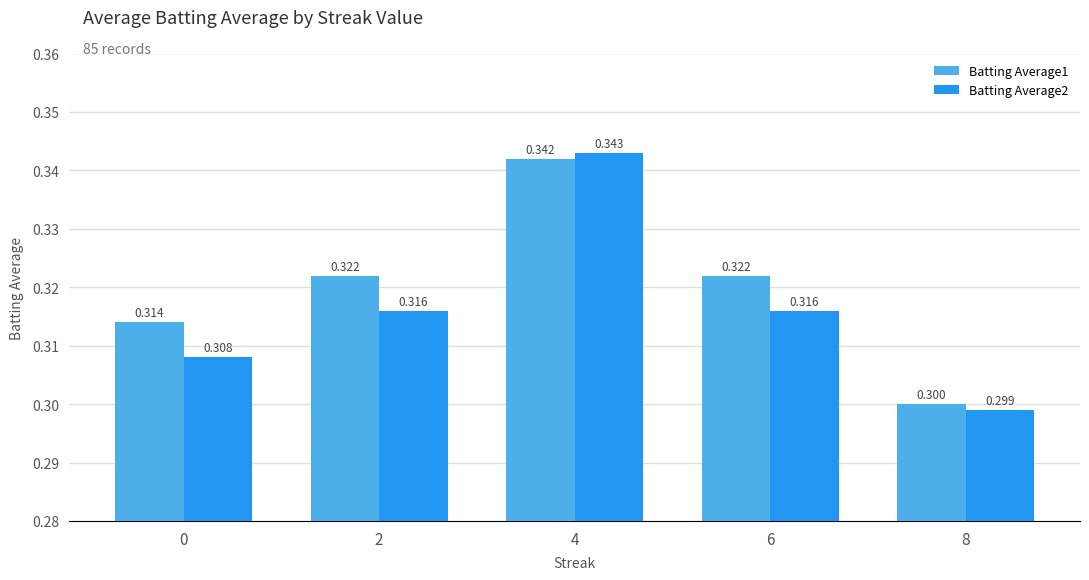

Which series has the widest spread of values?

Batting Average2